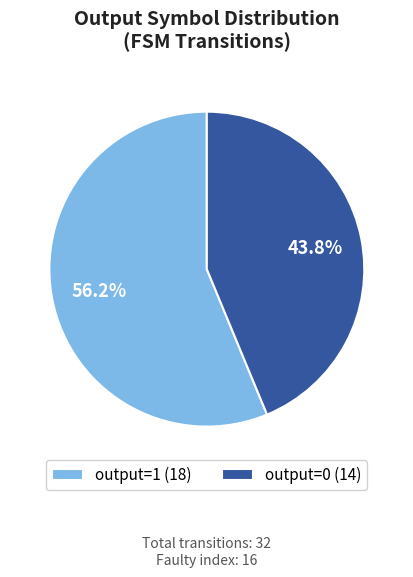

Which has a higher value, output=0 (14) or output=1 (18)?

output=1 (18)